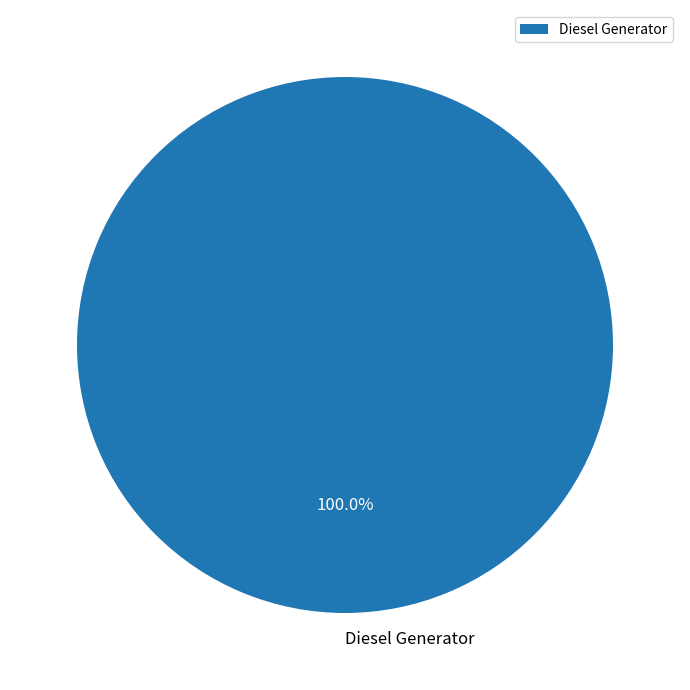

Is Diesel Generator the majority of the pie?

Yes